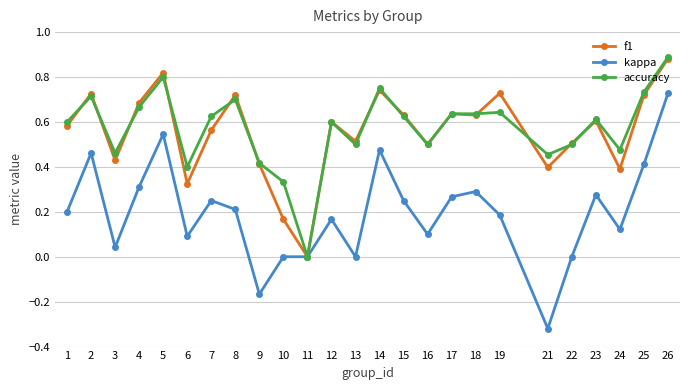

Which series has the widest spread of values?

kappa